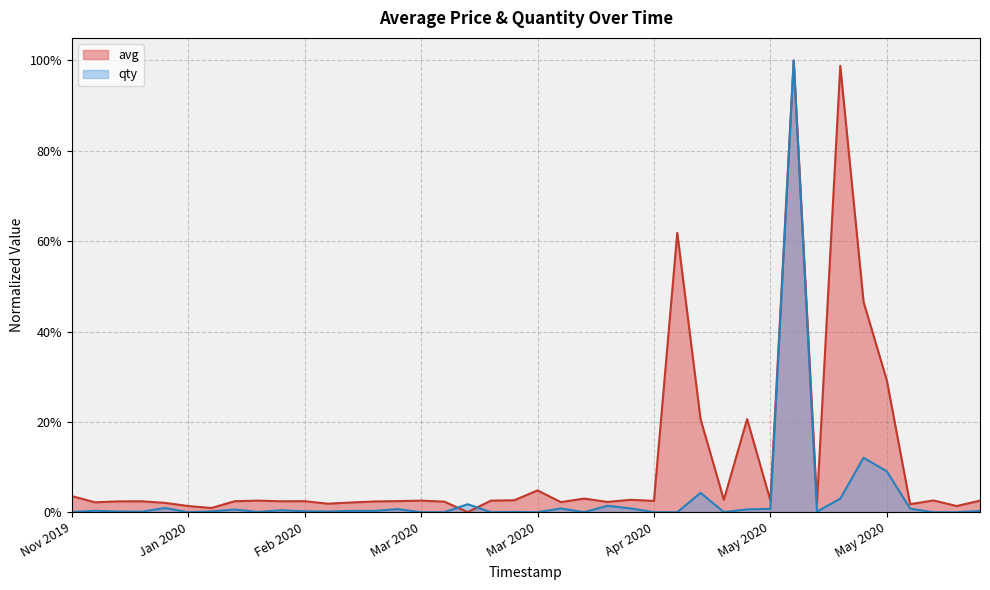

Is the value of qty at 28 greater than the value of avg at Nov 2019?

No